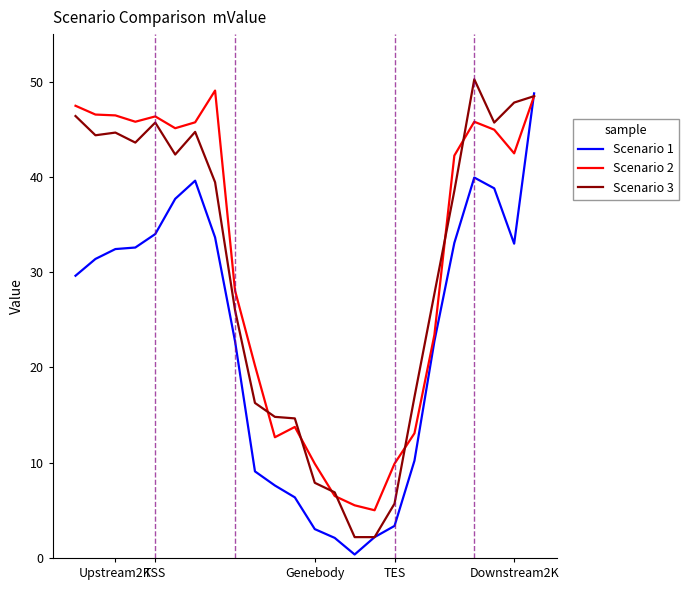

What is the maximum value shown in the chart?

50.3